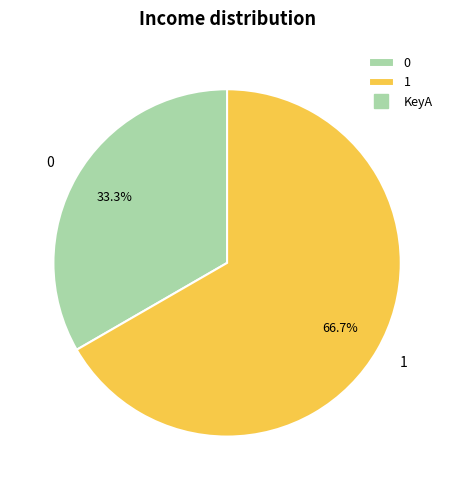

To the nearest percent, what percentage of the pie is 1?

67%